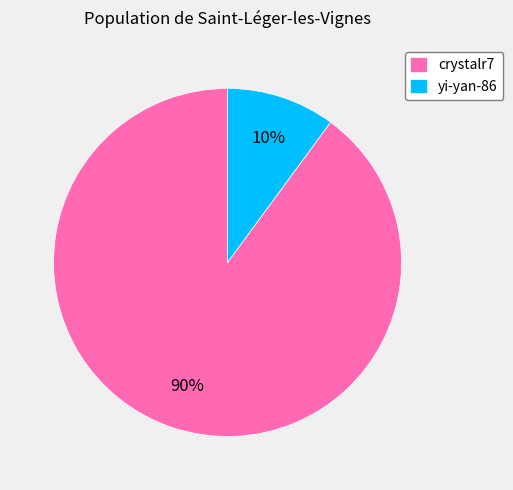

Rank the categories by value from lowest to highest.

yi-yan-86, crystalr7